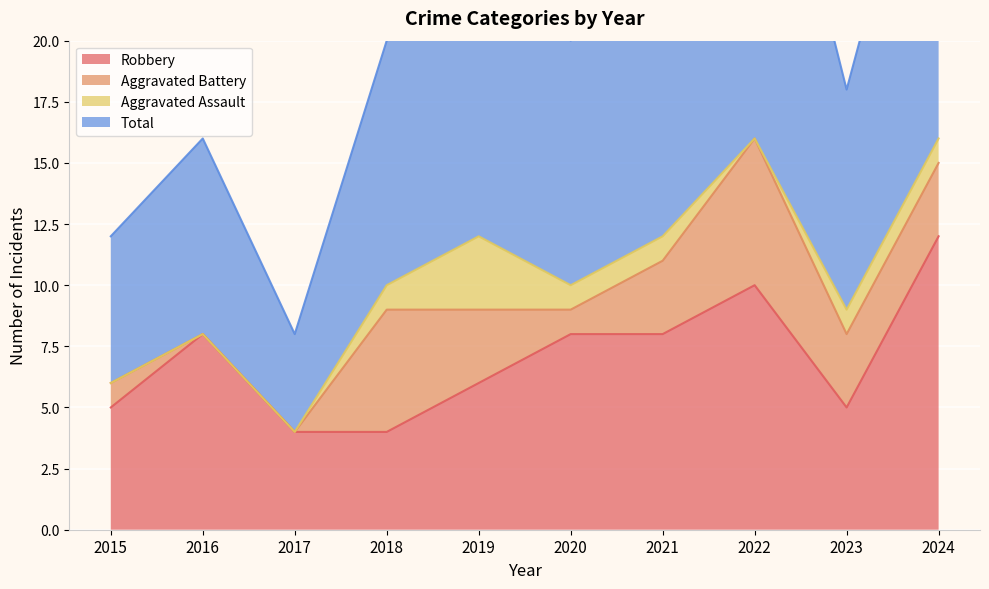

At how many categories does at least one series exceed 32?

1